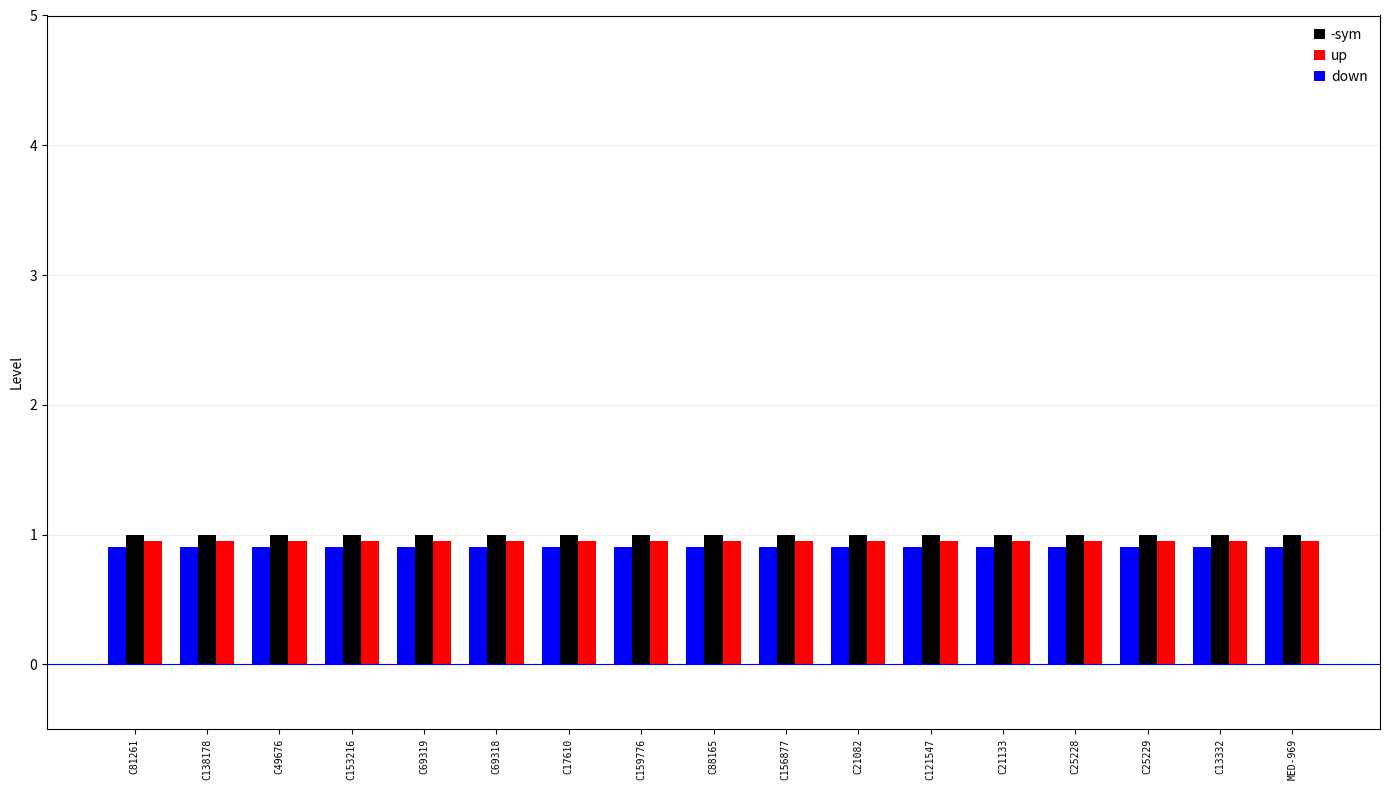

What is the sum of all down values?

15.3